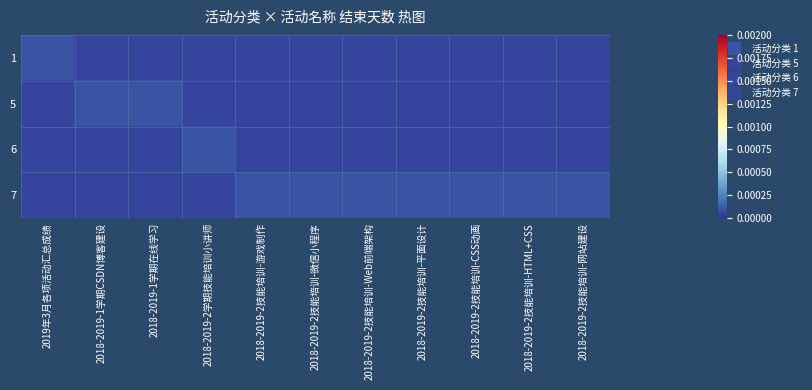

Which has a higher value, 2018-2019-2技能培训-CSS动画 or 2019年3月各项活动汇总成绩?

2019年3月各项活动汇总成绩